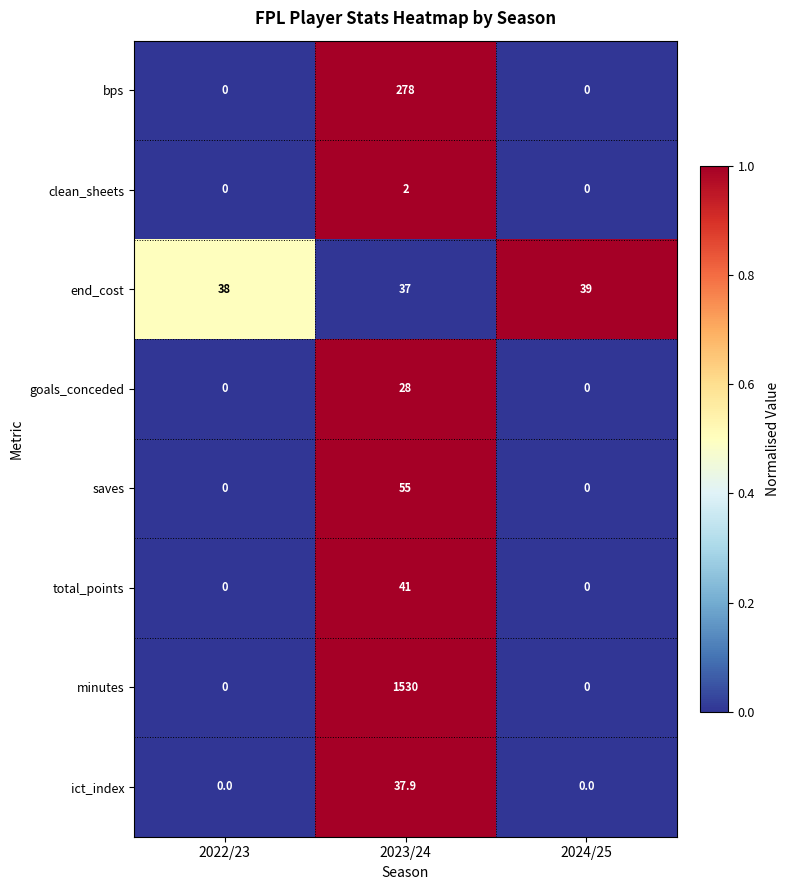

What is the sum of the bps values at 2023/24 and 2022/23?

278.0